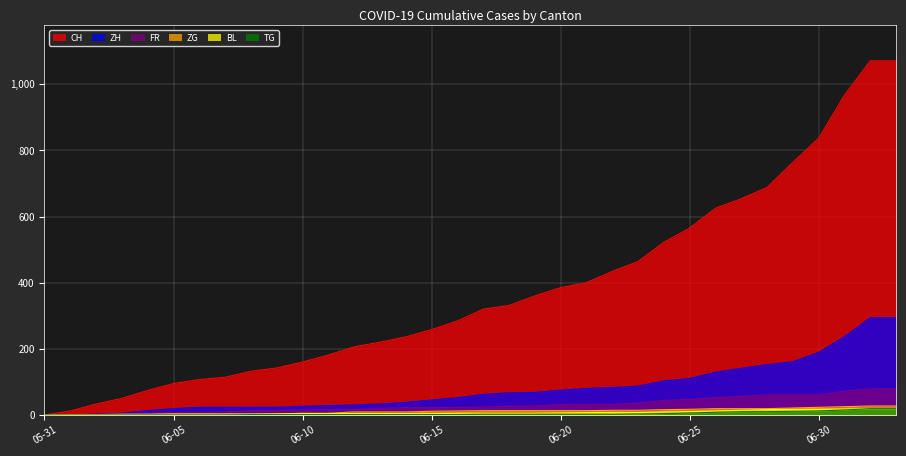

How many lines are shown in the chart?

6